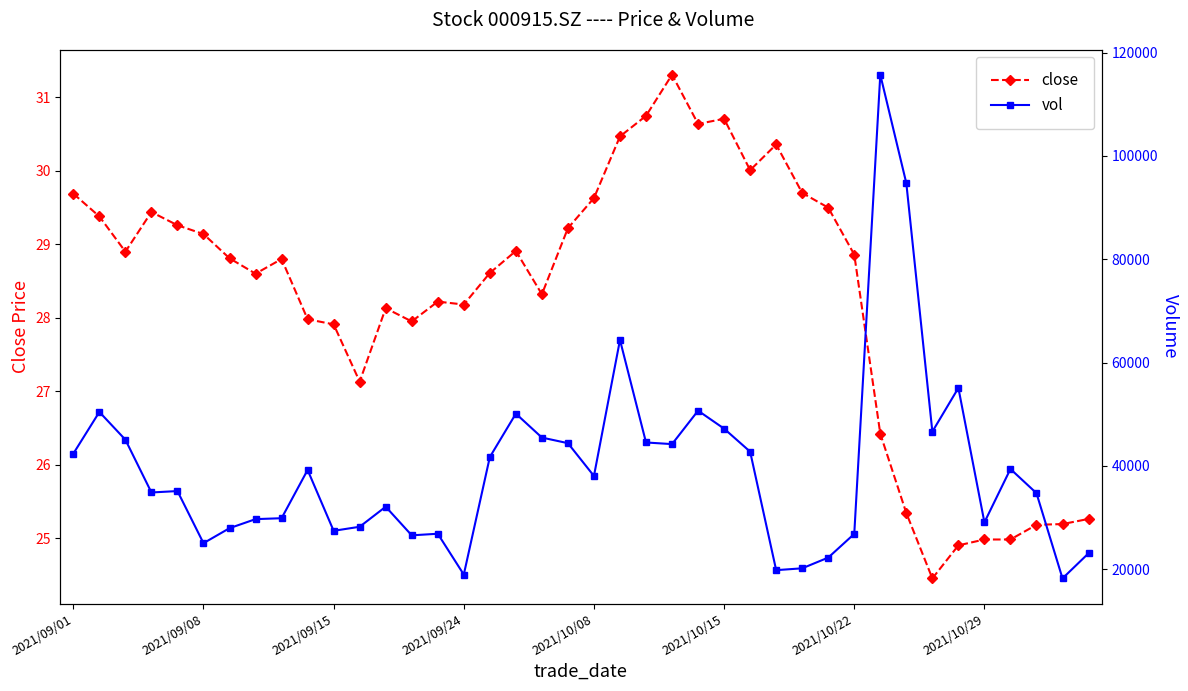

Which category has the lowest value across all series?

33